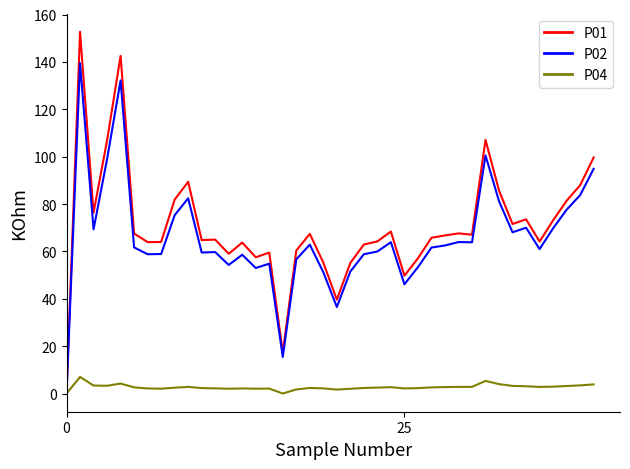

What is the highest value of the P01 series?

152.7